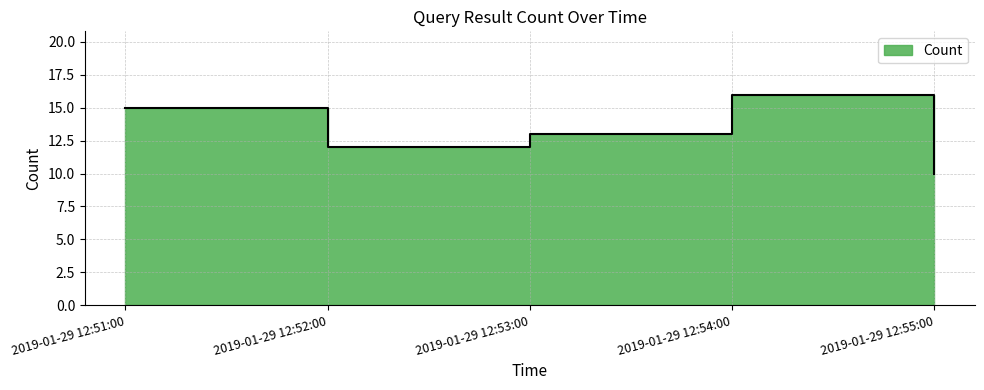

What is the difference between the maximum and minimum values?

6